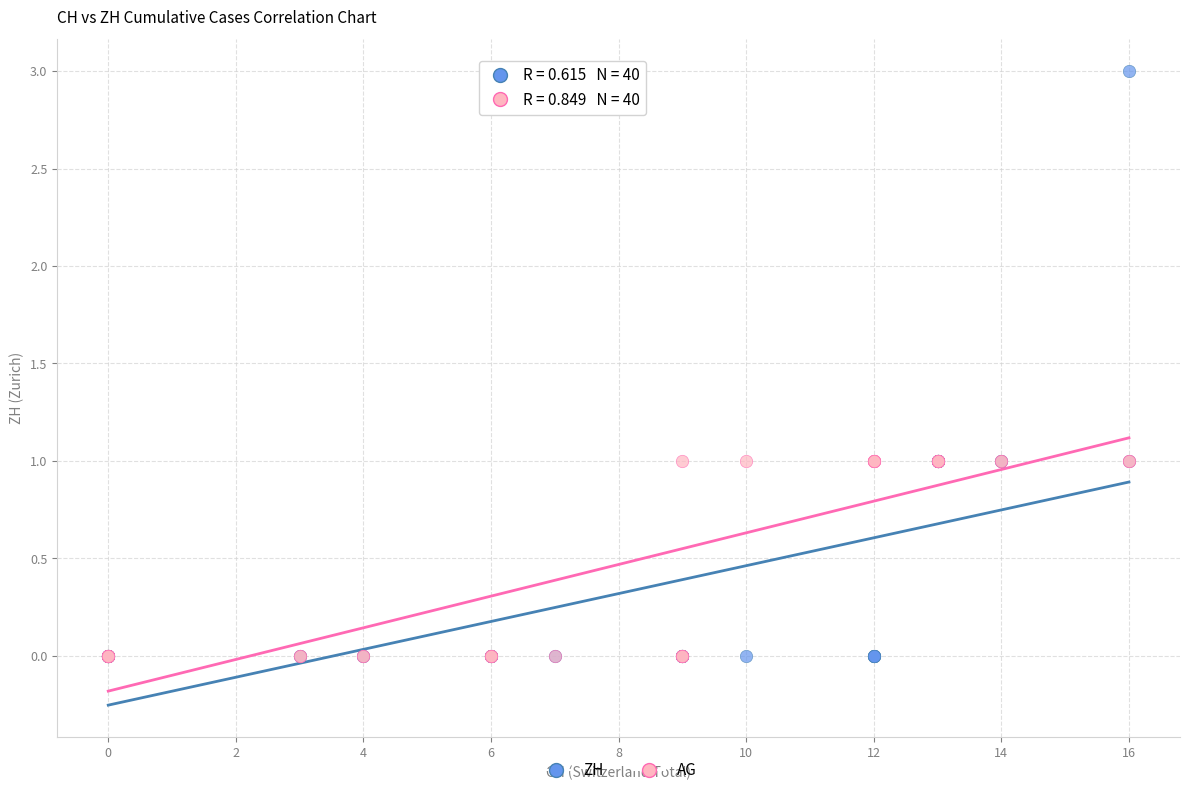

What are all the series names shown in the legend?

ZH, AG